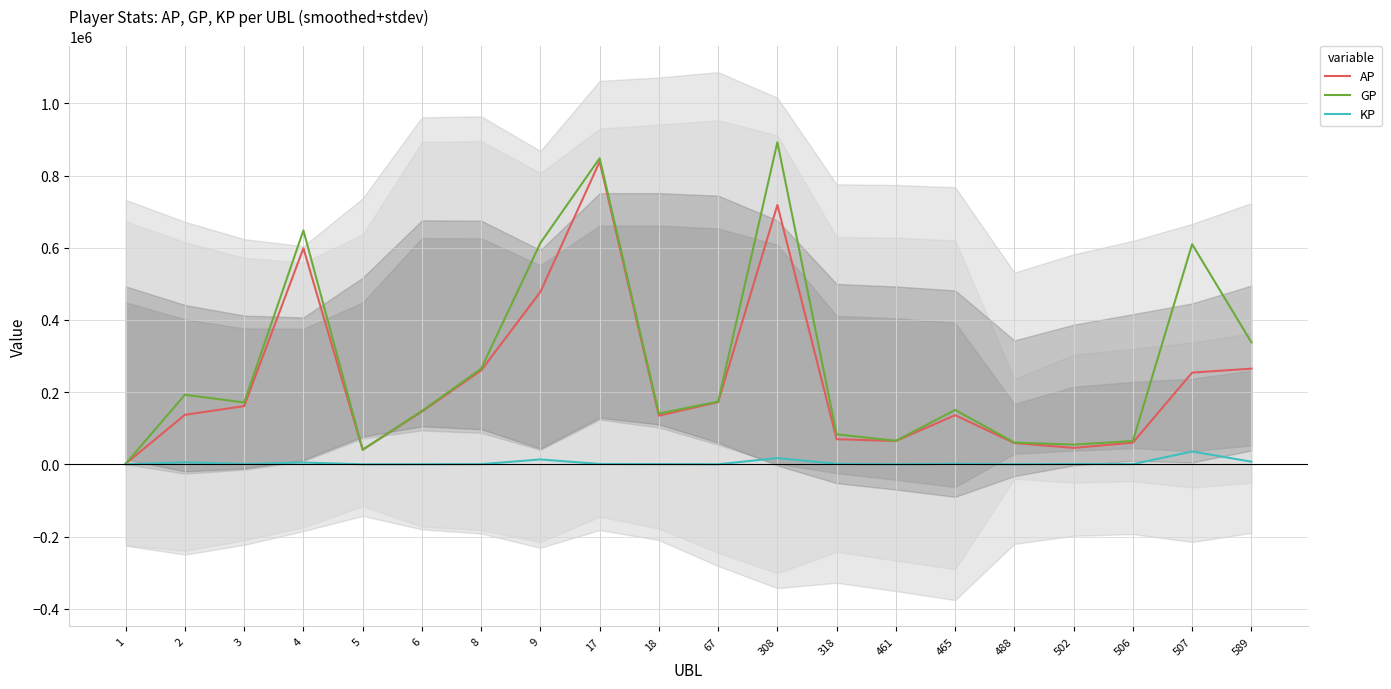

In GP, how many points are higher than both neighbors (excluding endpoints)?

6